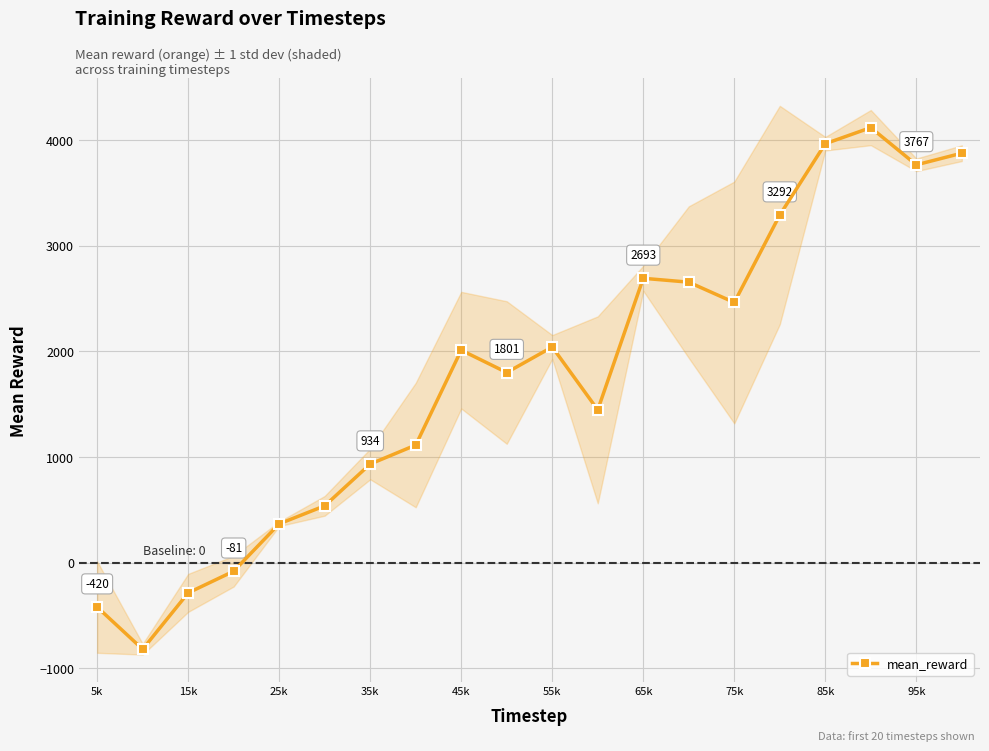

How many data points are above 2012?

10